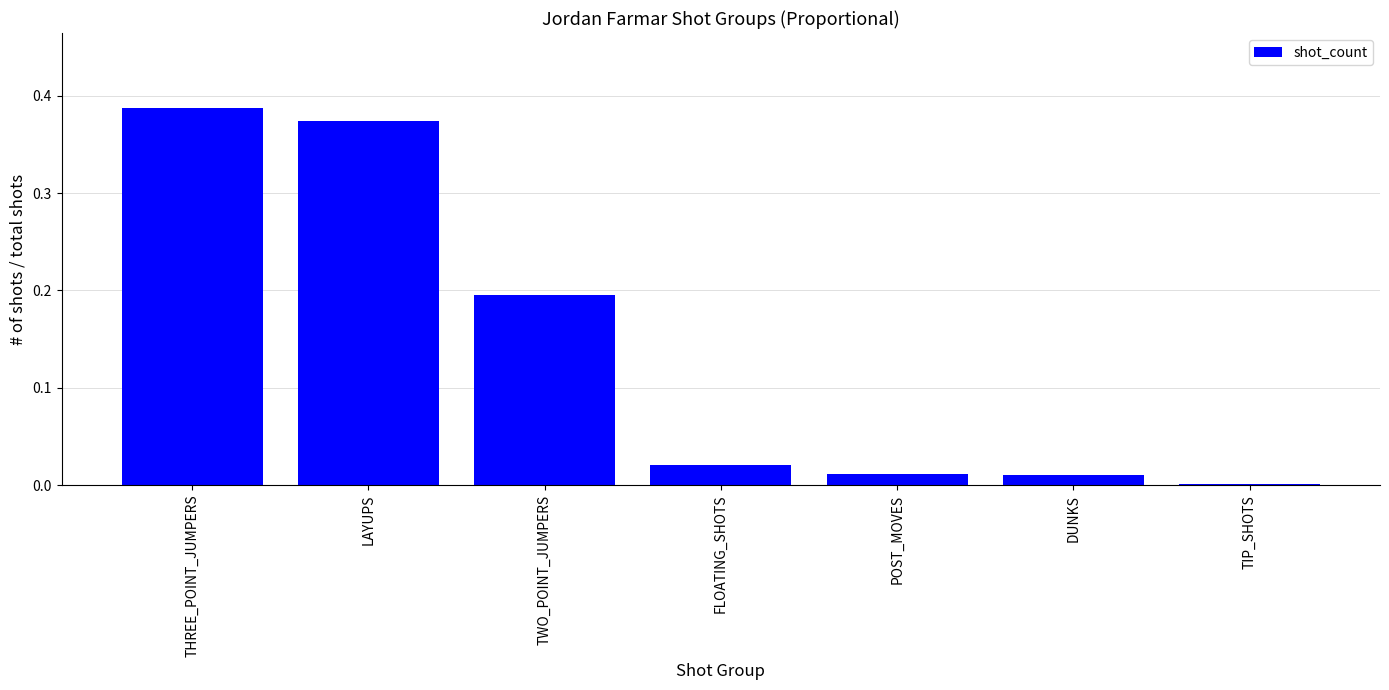

Is it true that the value at TWO_POINT_JUMPERS is 0.3?

False